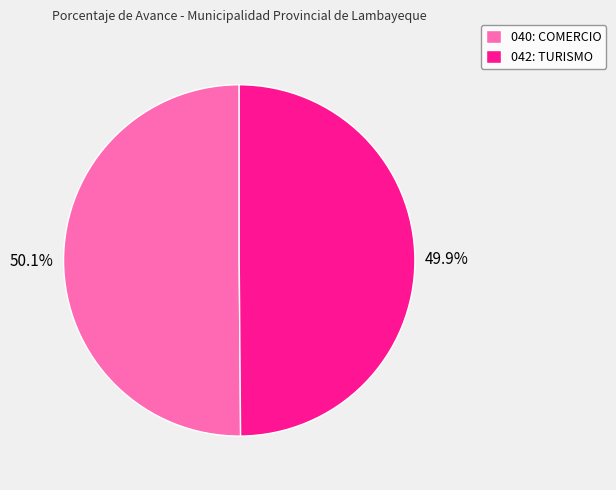

Is it true that 040: COMERCIO is 64% of the pie?

False